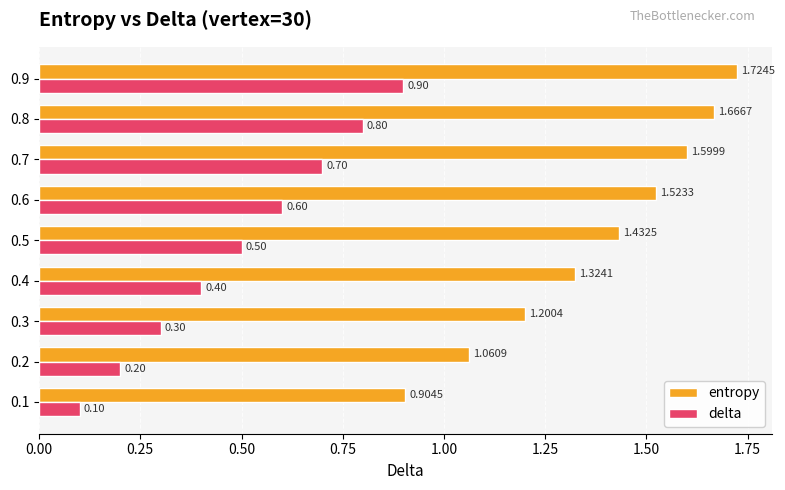

Which series has the largest range (max minus min)?

entropy